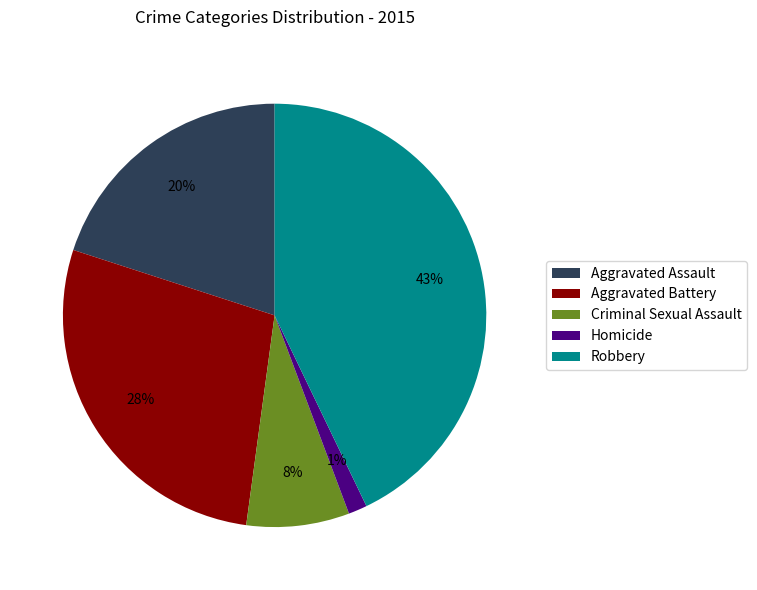

Count the number of slices in the pie.

5